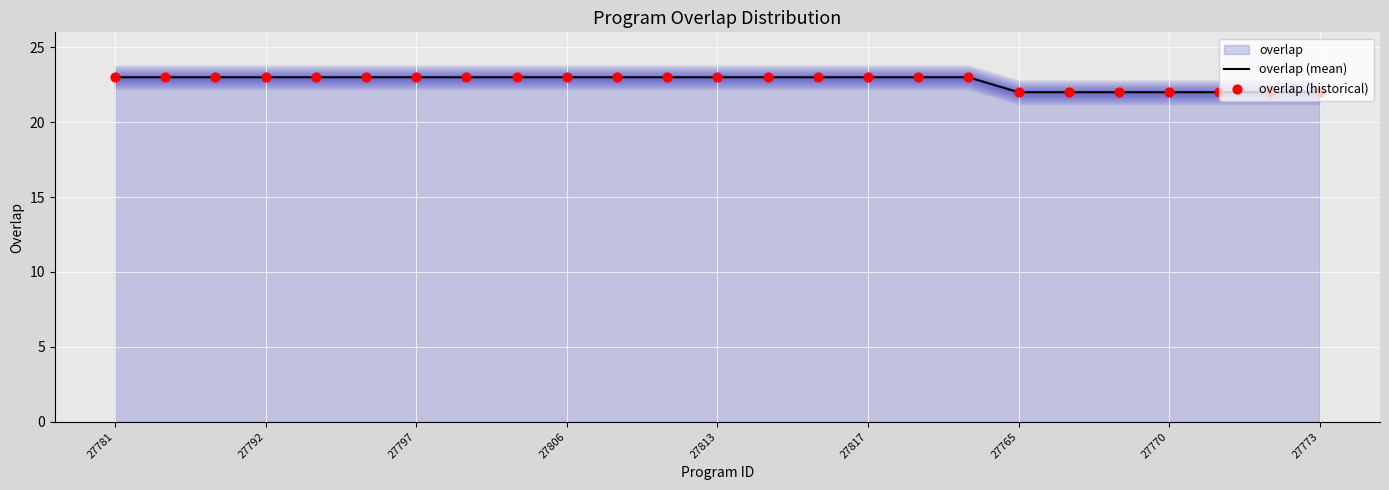

At which category is the sum across all series the highest?

27781